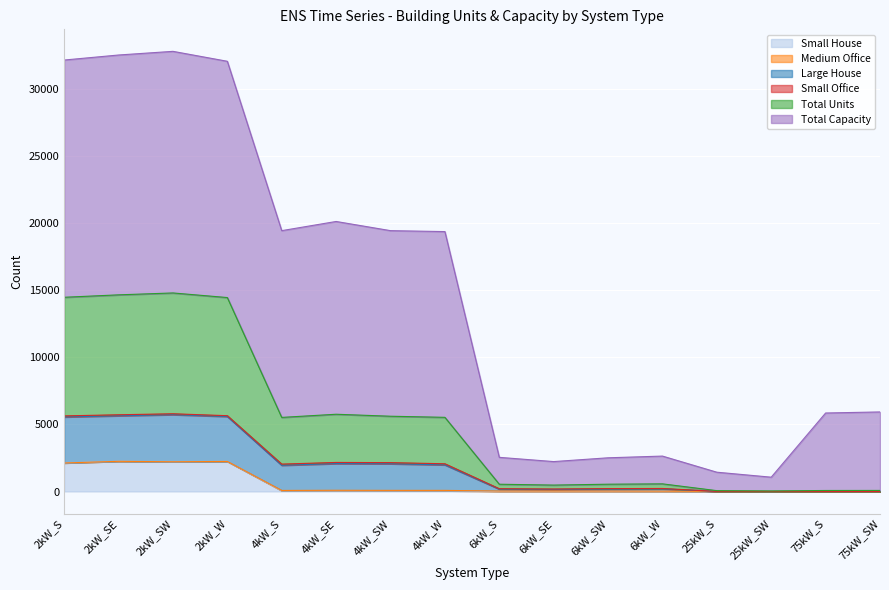

True or false: Large House and Small House intersect in this chart.

False